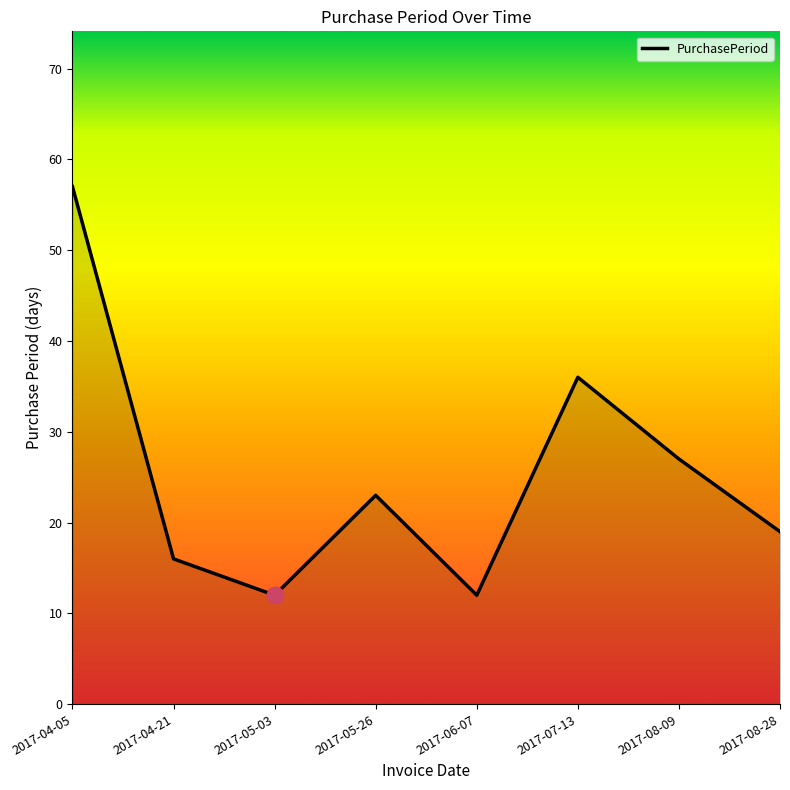

What is the sum of all values?

202